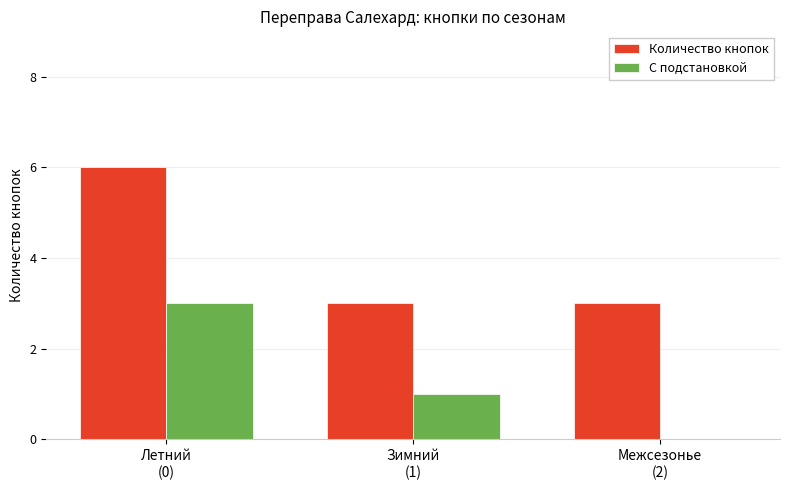

What is the maximum value shown in the chart?

6